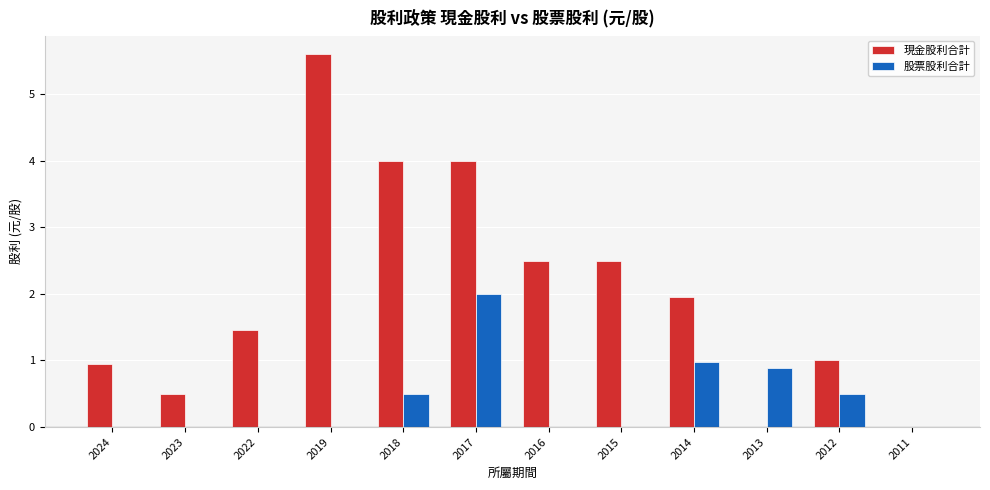

Between 2023 and 2015, which series saw the biggest shift?

現金股利合計